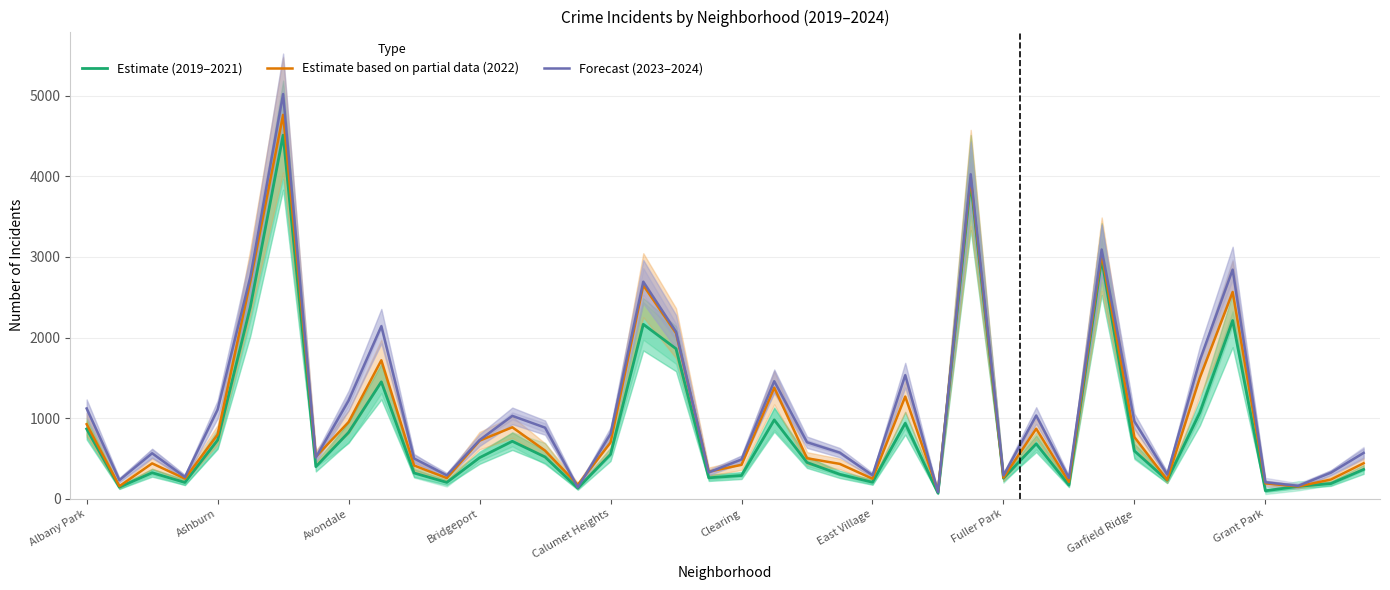

Is it true that Estimate (2019–2021) equals 728.7 at Ashburn?

True